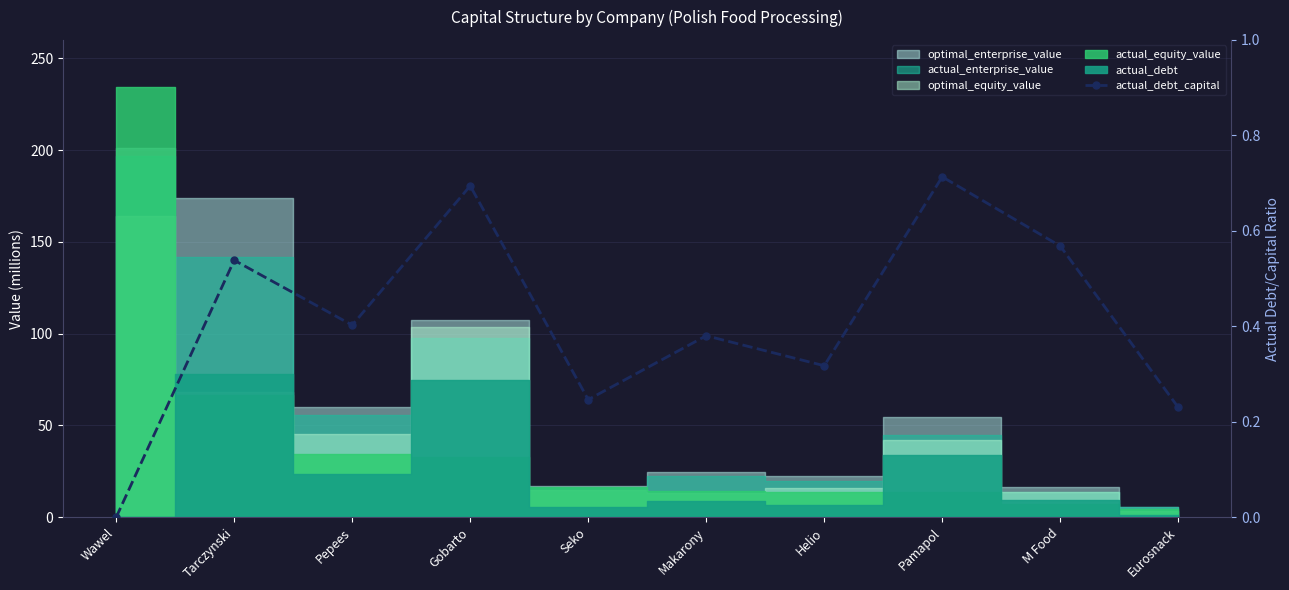

What position from the right is Wawel?

10